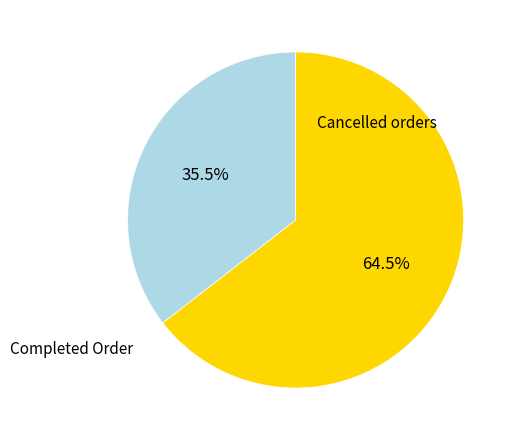

Is there any slice that represents more than half of the pie?

Yes